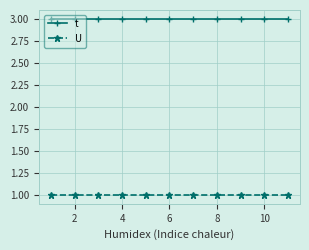

True or false: t and U intersect in this chart.

False